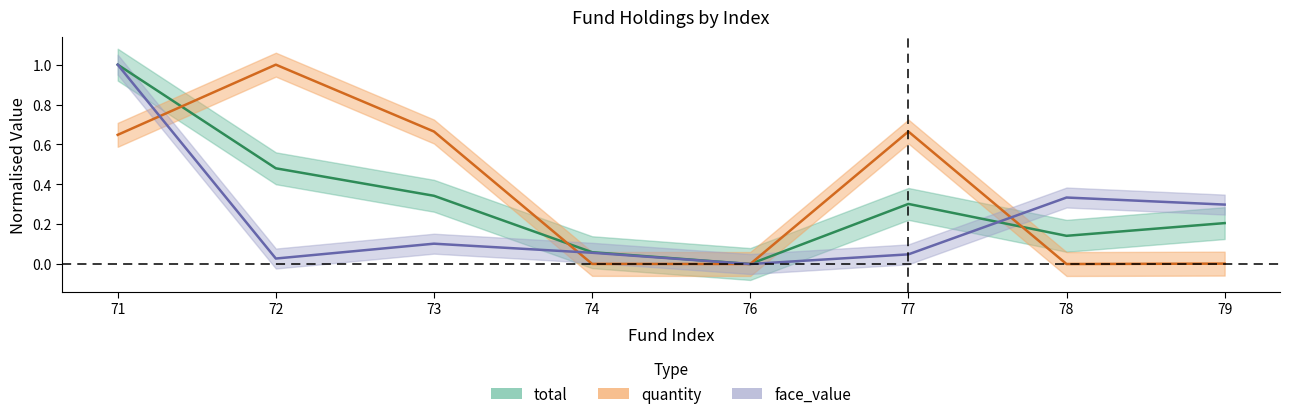

In total, how many points are higher than both neighbors (excluding endpoints)?

1